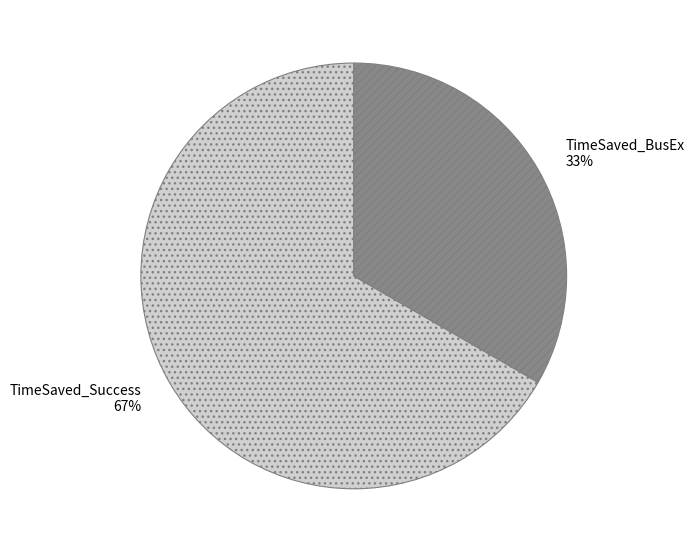

To the nearest percent, what is the combined percentage of TimeSaved_Success and TimeSaved_BusEx?

100%